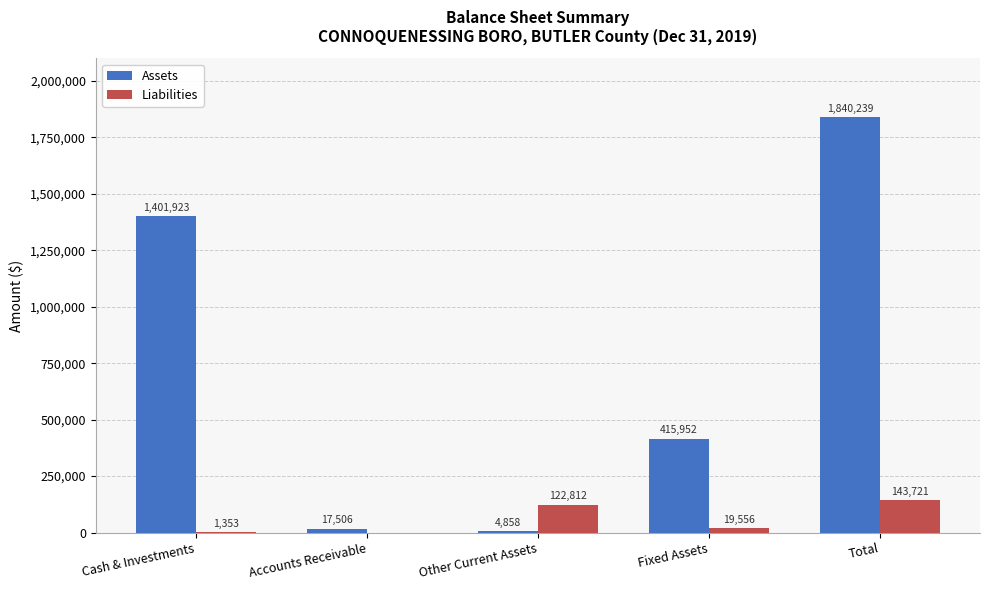

Which category has the highest value in the Assets series?

Total